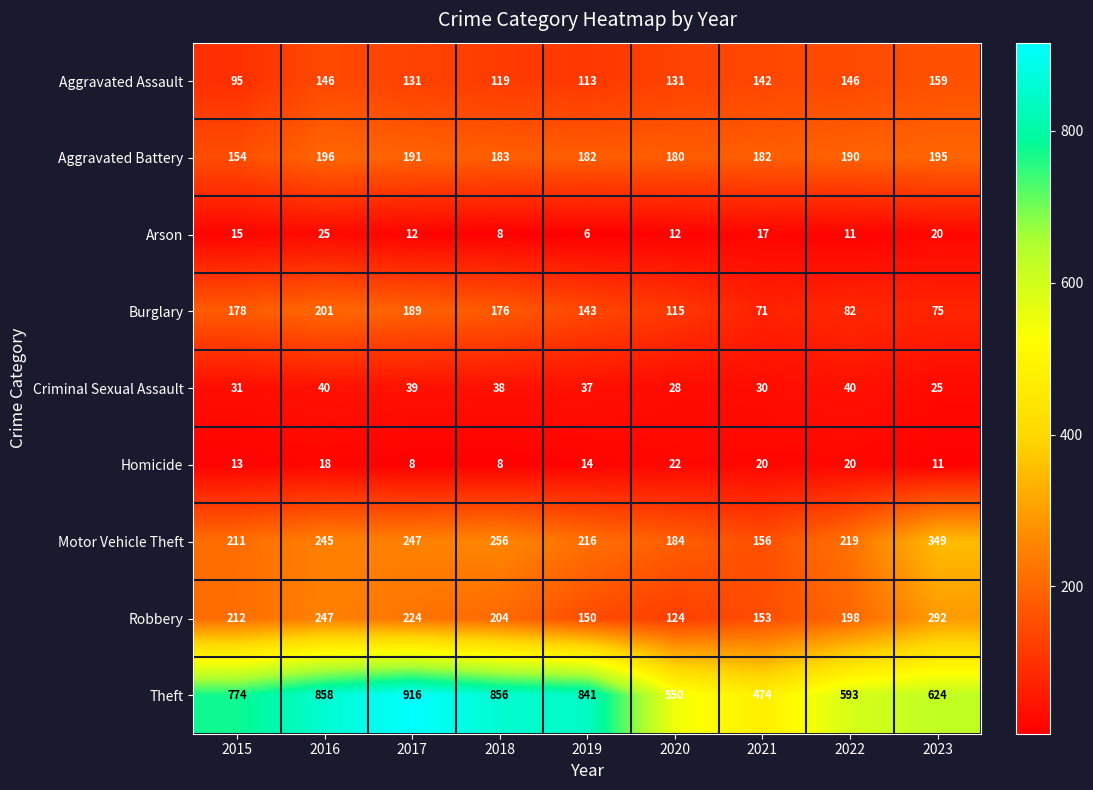

At which category is the sum across all series the highest?

2016